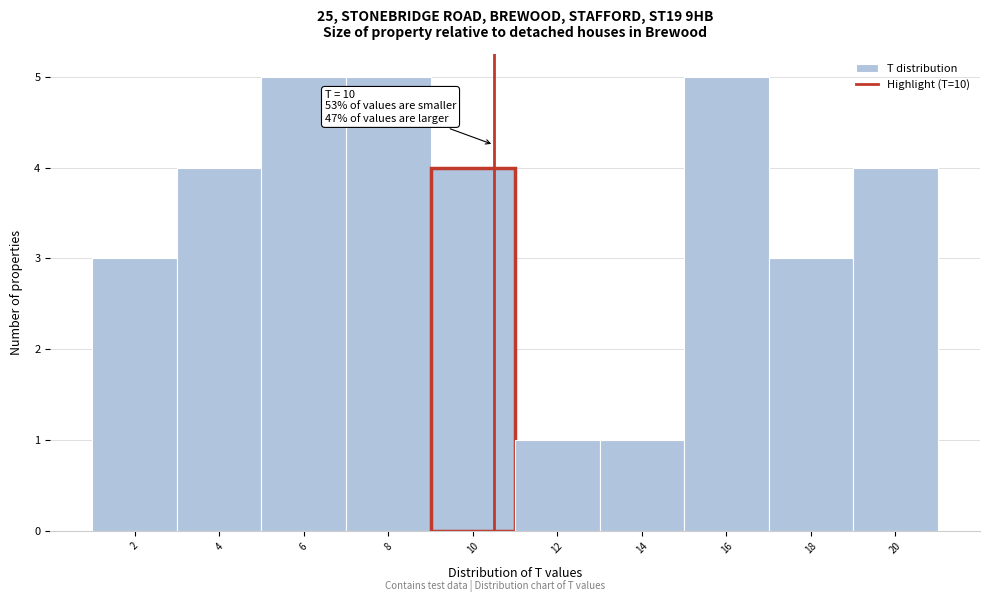

Reading left to right, transcribe all the data shown in this chart.

3	4	5	5	4	1	1	5	3	4